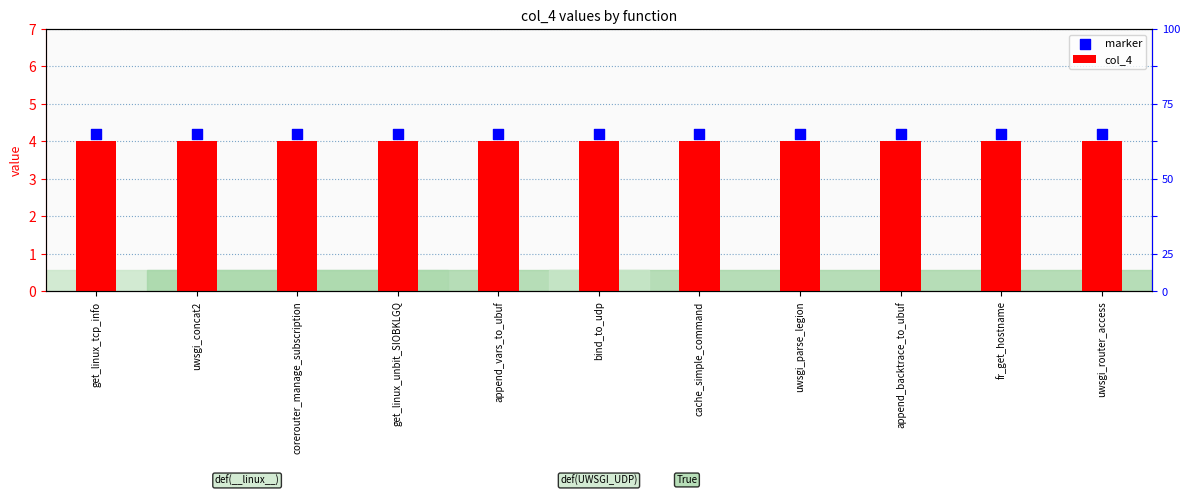

Which series has the largest total across all categories?

marker